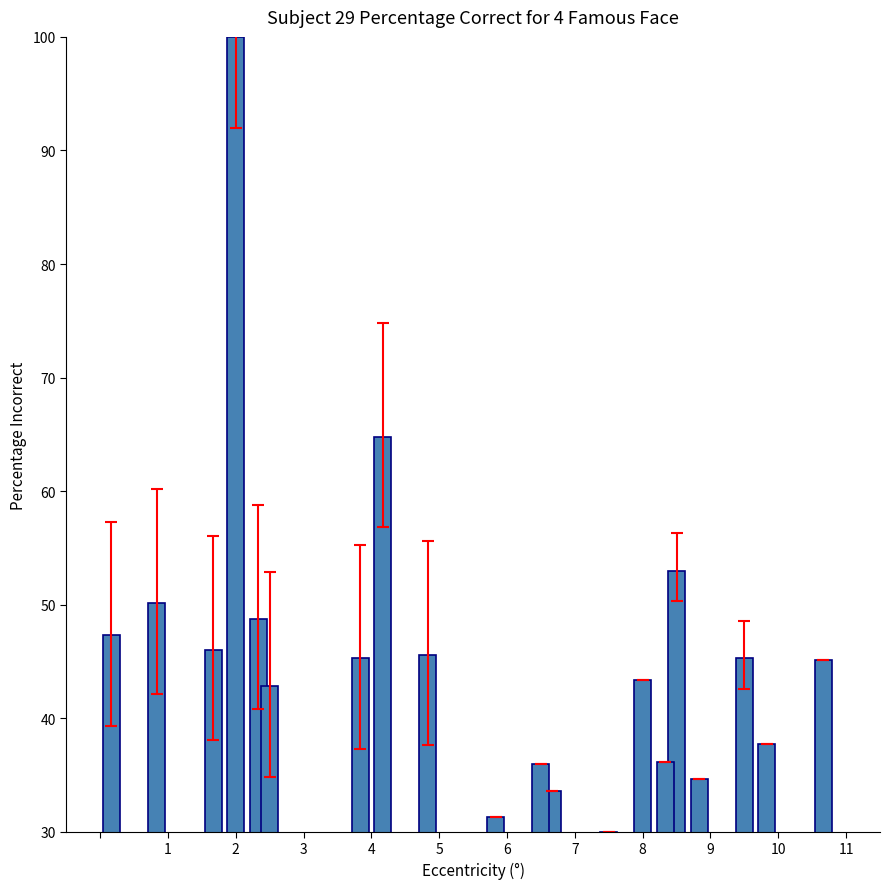

What is the value of the 2nd bar from the left?

50.1